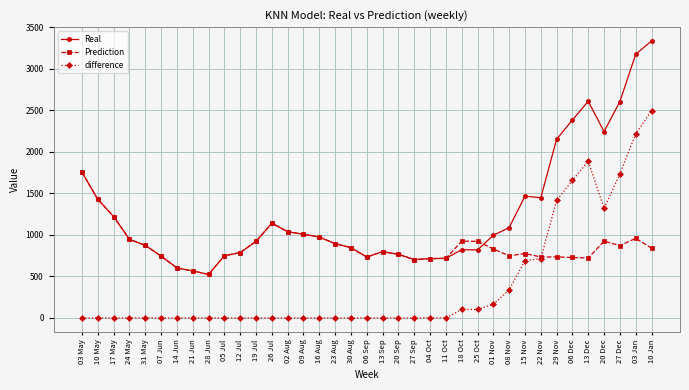

List the series in order of their overall mean, highest first.

Real, Prediction, difference